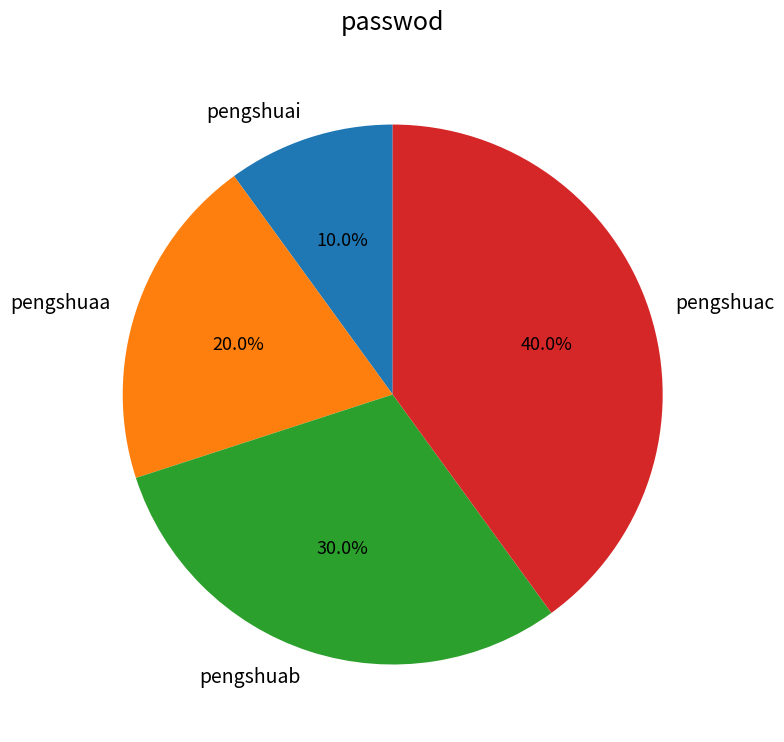

True or false: pengshuab accounts for 38% of the total.

False